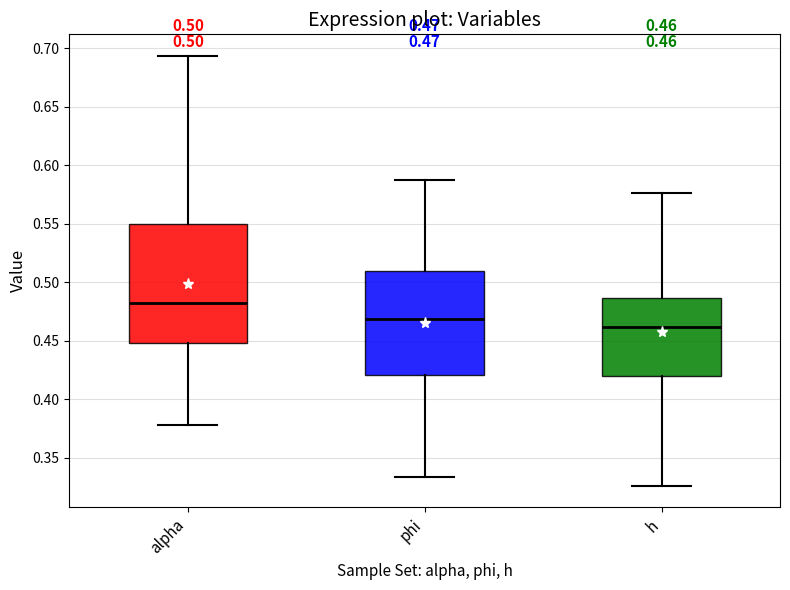

Which box has the lowest median line?

h